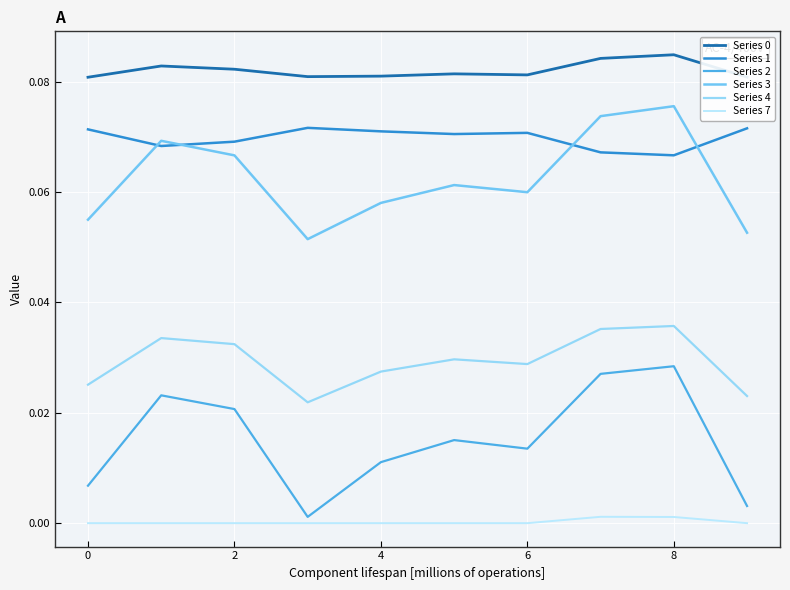

Which series has the widest spread of values?

Series 2